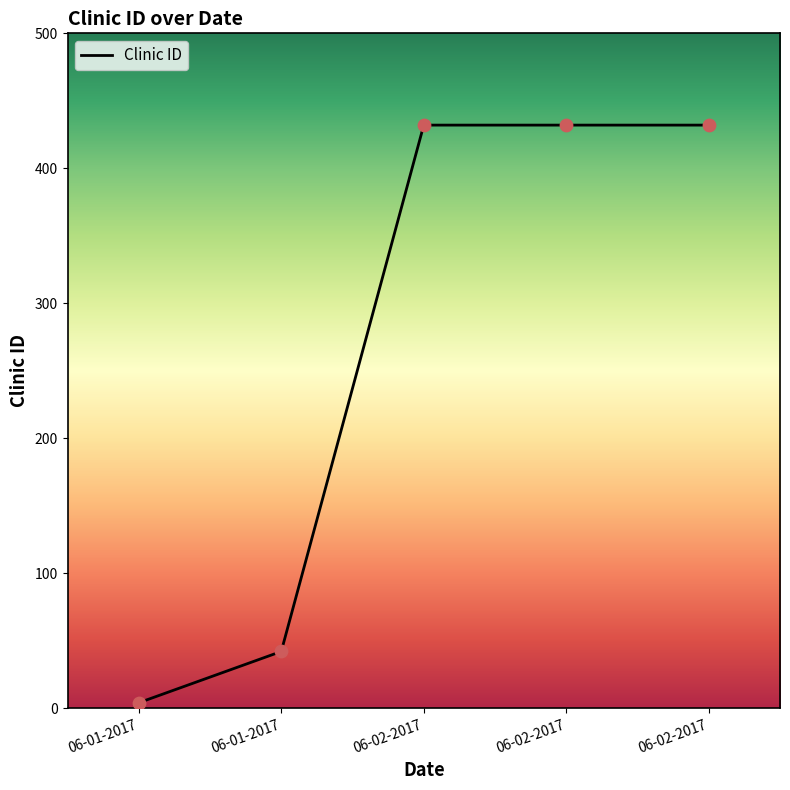

Between 06-02-2017 and 06-02-2017, which is larger?

06-02-2017